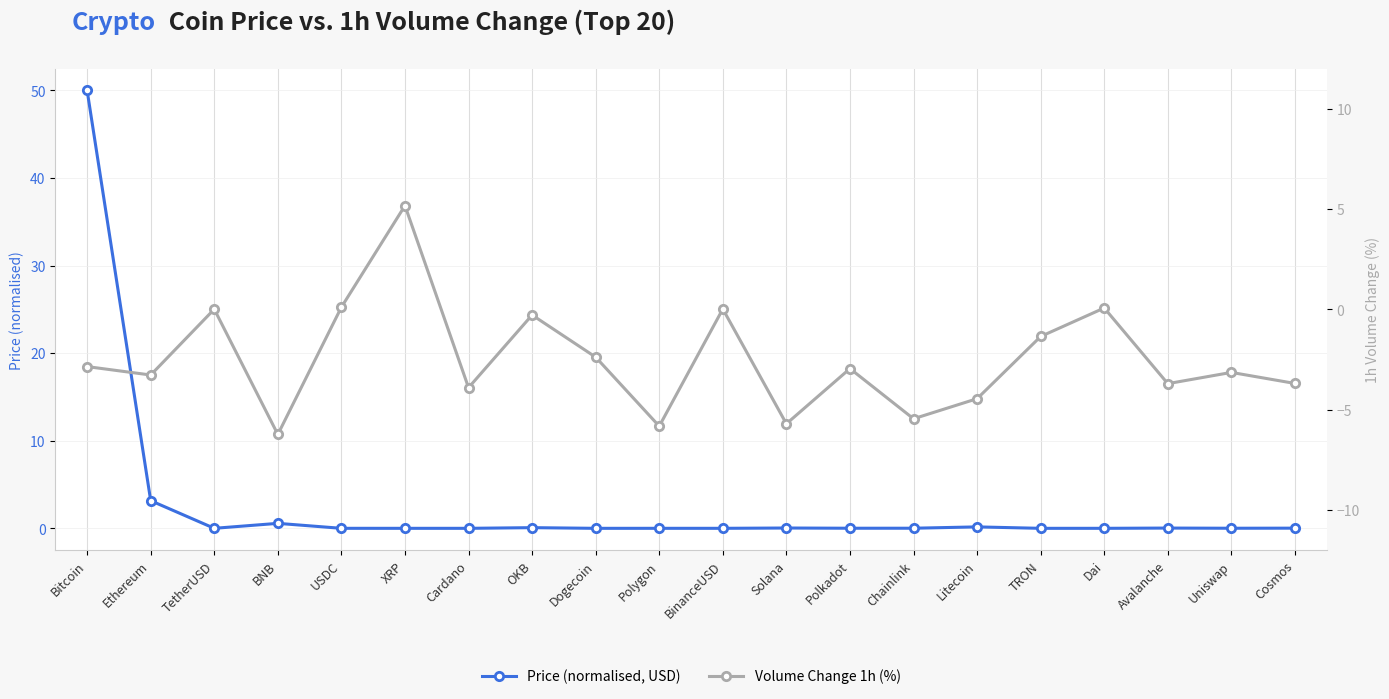

What is the lowest value of the Volume Change 1h (%) series?

-6.2